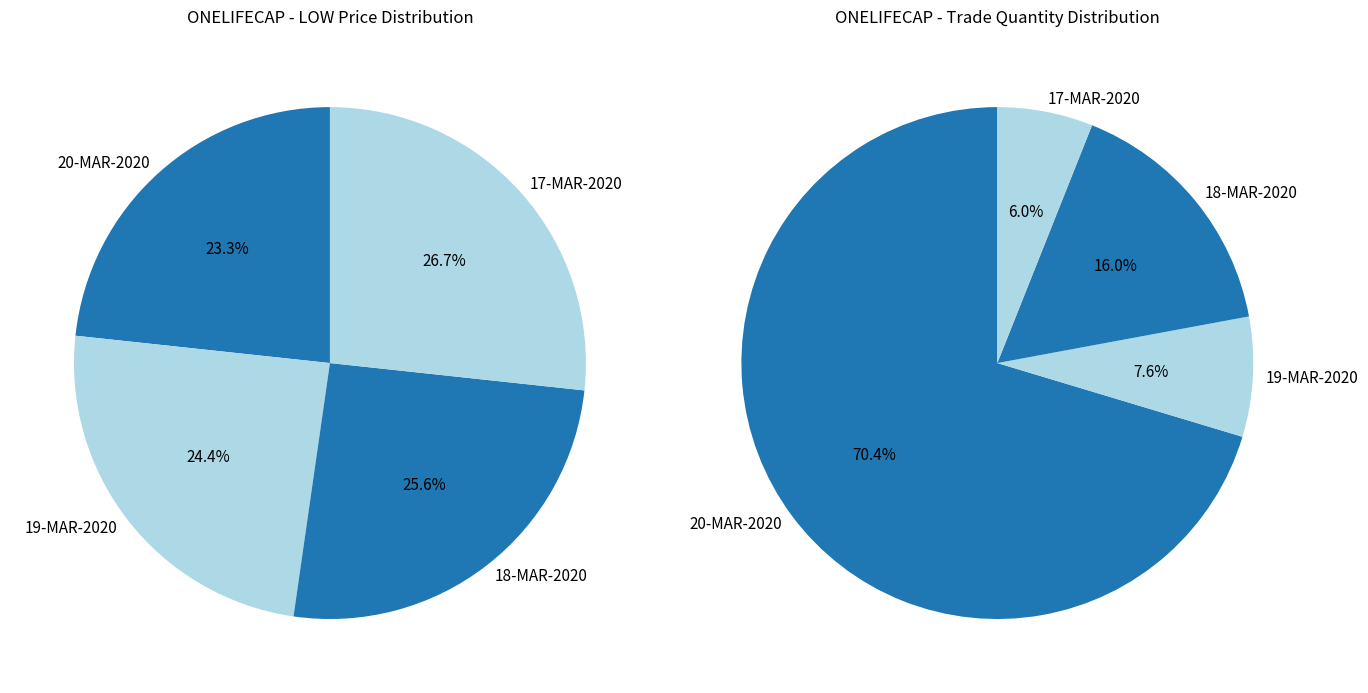

To the nearest percent, what portion does 19-MAR-2020 (380) represent?

24%